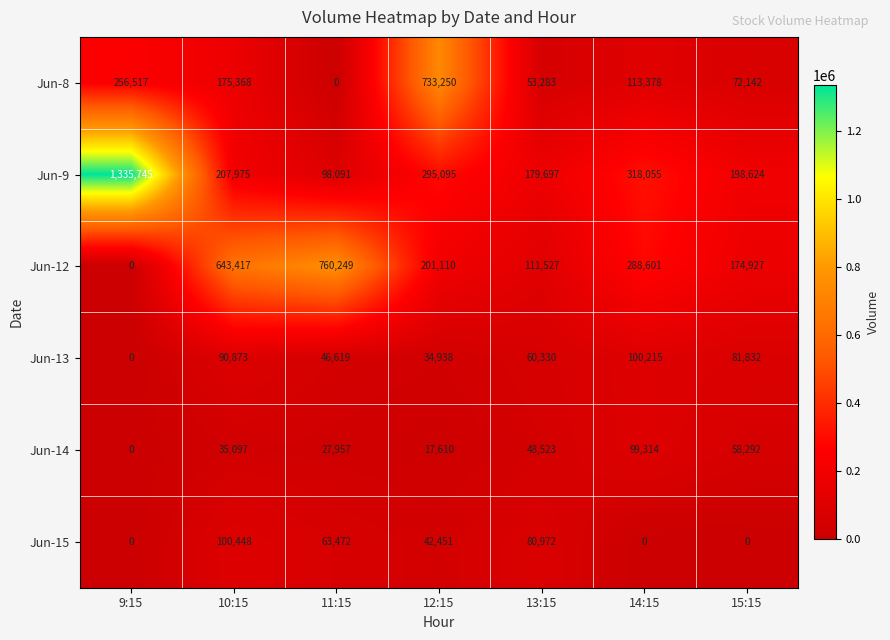

List the series in order of their peak value, highest first.

Jun-9, Jun-12, Jun-8, Jun-15, Jun-13, Jun-14